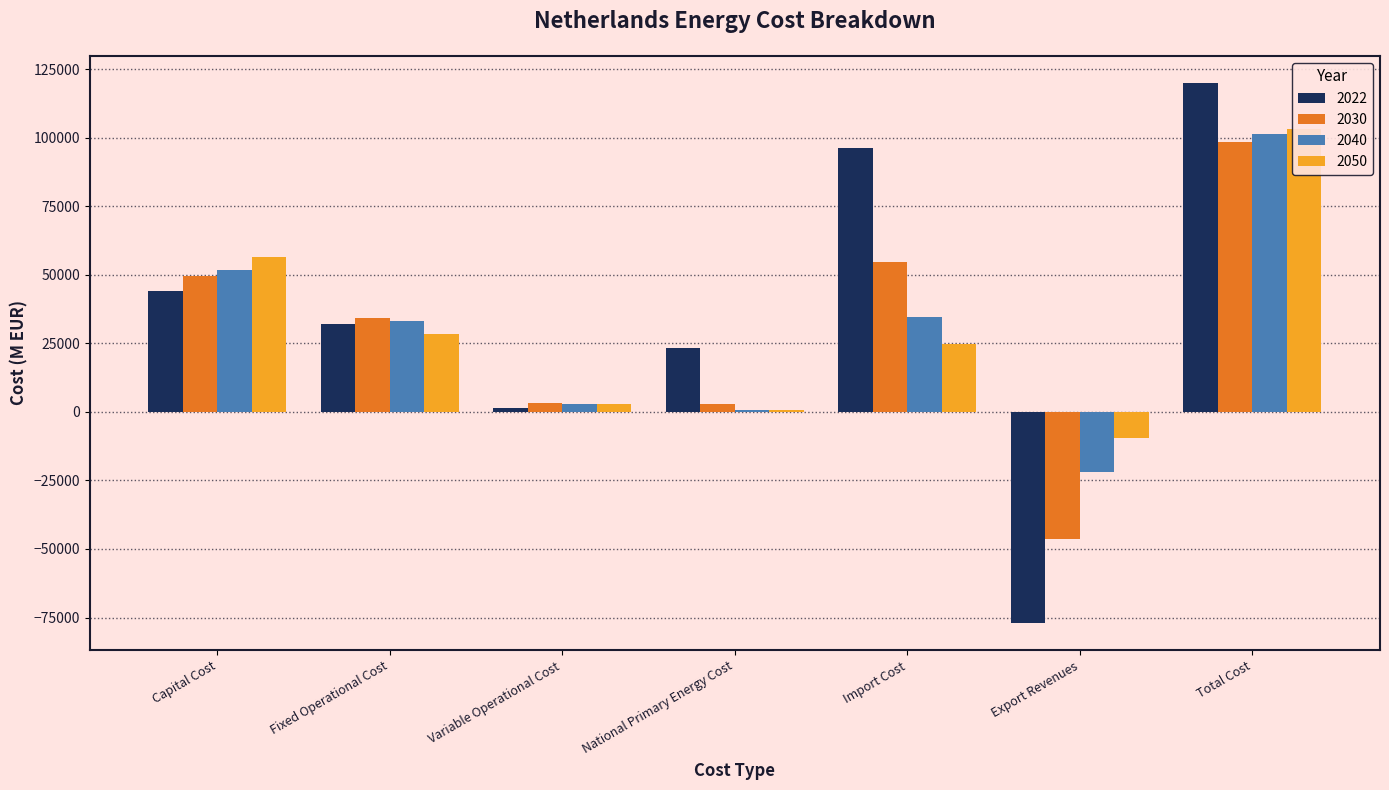

At which label does 2050 reach its minimum?

Export Revenues